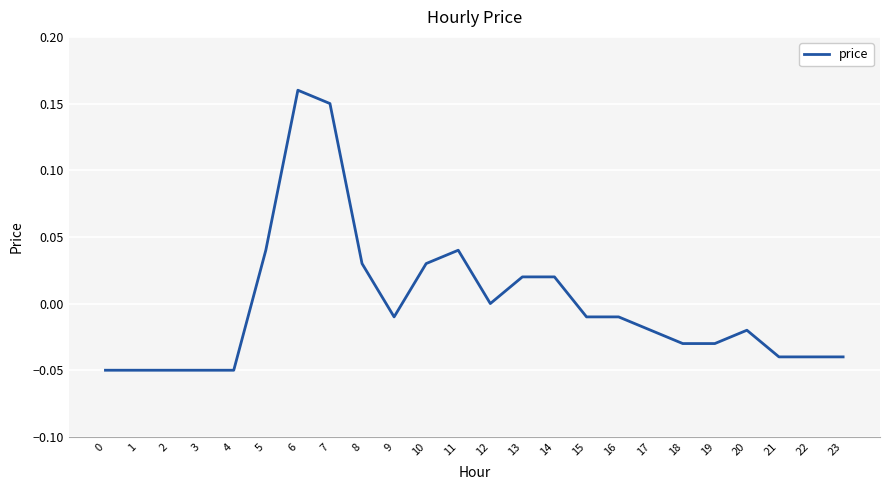

True or false: the data shows 0.0 at 13.

True